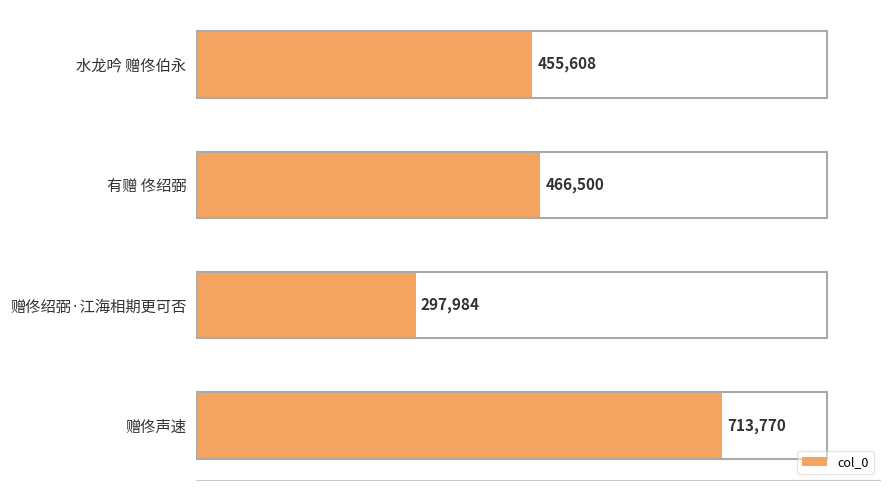

What is the value of the 2nd bar from the top?

466500